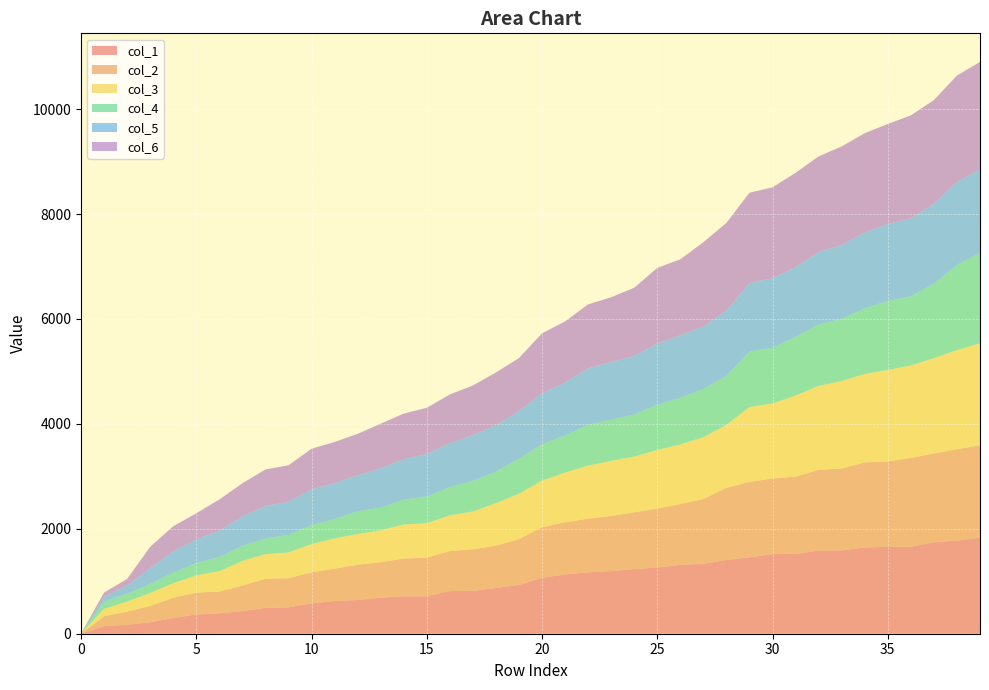

Reading left to right, transcribe all the data shown in this chart.

col_1: 0.0	146.6	170.8	217.8	299.9	368.5	386.6	432.6	493.9	502.1	579.4	623.2	643.8	688.1	711.9	714.7	813.2	815.7	873.0	929.7	1067.5	1131.1	1171.8	1194.4	1233.4	1261.6	1311.4	1332.9	1406.5	1455.7	1518.4	1520.9	1587.3	1588.3	1644.4	1656.5	1660.1	1742.1	1774.5	1831.0
col_2: 0.0	186.2	249.5	311.6	385.1	415.0	417.2	486.1	554.0	555.2	589.7	617.1	671.4	677.0	720.7	736.3	762.6	794.5	805.3	873.1	962.0	991.9	1021.8	1050.6	1080.6	1125.4	1161.0	1234.6	1374.0	1438.0	1440.8	1474.1	1536.5	1559.4	1621.5	1626.7	1690.9	1693.3	1740.2	1761.8
col_3: 0.0	142.3	193.2	246.8	278.8	327.6	388.8	467.5	469.7	491.1	540.7	575.8	587.7	605.9	650.5	655.4	681.0	720.0	809.3	866.6	889.4	948.7	1011.6	1051.0	1061.7	1115.1	1136.4	1178.4	1202.5	1427.5	1431.2	1544.2	1600.7	1669.2	1685.9	1745.4	1761.7	1816.6	1891.9	1941.2
col_4: 0.0	135.9	148.2	172.1	201.9	236.7	269.2	288.9	294.1	336.0	361.6	369.7	430.0	434.0	472.5	510.0	536.4	582.8	602.0	664.9	690.8	711.0	775.1	784.7	801.7	860.5	890.8	916.0	930.9	1058.5	1061.3	1117.8	1169.3	1185.5	1249.0	1315.1	1317.4	1417.5	1624.0	1723.6
col_5: 0.0	94.4	159.0	298.2	402.9	449.3	500.3	559.5	624.9	627.4	682.7	684.6	685.8	746.5	771.9	808.3	838.4	871.0	884.1	906.6	974.7	1005.1	1078.0	1097.4	1120.1	1165.8	1188.4	1194.5	1248.2	1305.6	1324.9	1330.3	1383.3	1406.0	1446.8	1469.1	1484.8	1526.5	1578.4	1596.4
col_6: 0.0	79.6	123.1	410.8	479.8	498.1	595.9	633.3	694.5	698.7	772.6	784.2	791.0	851.9	868.9	882.1	929.4	948.2	1005.7	1013.7	1142.3	1165.9	1220.1	1235.2	1298.2	1445.5	1449.6	1606.7	1669.5	1721.5	1732.6	1799.4	1821.9	1880.8	1893.4	1903.2	1965.4	1975.6	2030.7	2045.2